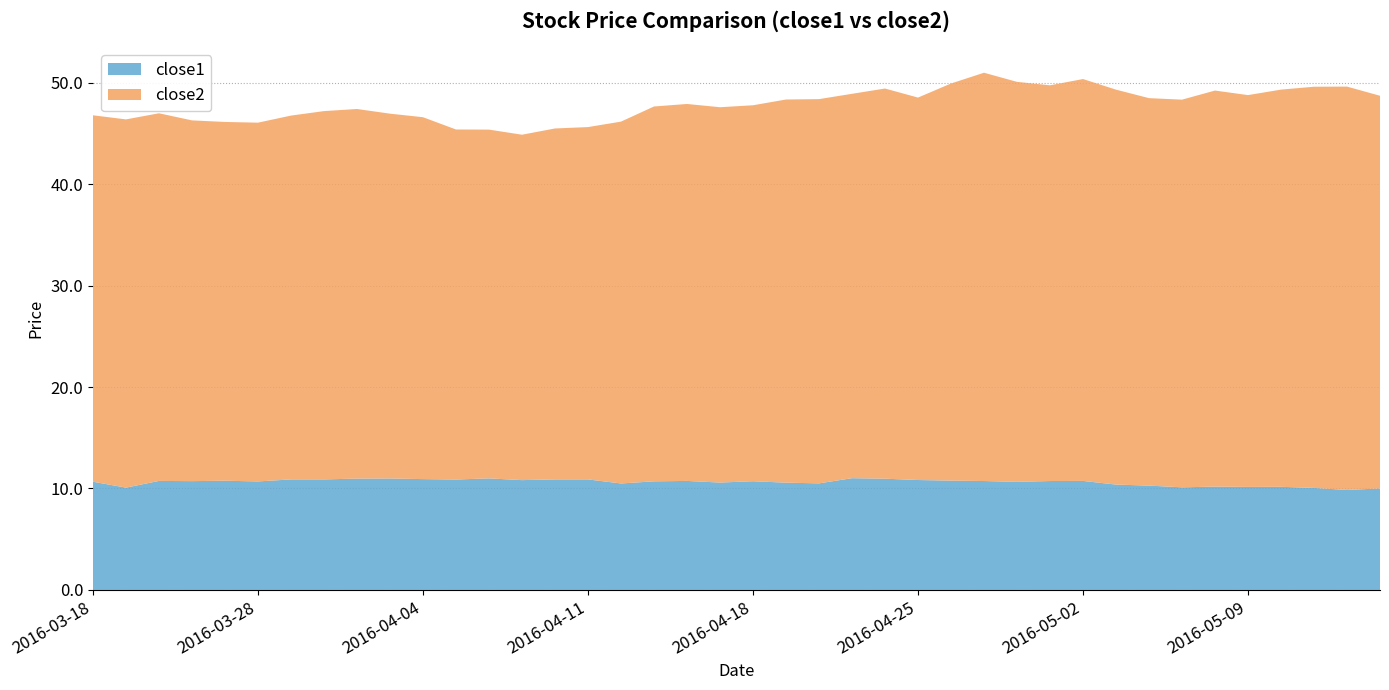

Reading left to right, list all the values displayed in this chart.

close2: 2016-03-18=36.1	2016-03-21=36.3	2016-03-22=36.2	2016-03-23=35.6	2016-03-24=35.4	2016-03-28=35.4	2016-03-29=35.9	2016-03-30=36.3	2016-03-31=36.4	2016-04-01=36.0	2016-04-04=35.7	2016-04-05=34.5	2016-04-06=34.4	2016-04-07=34.0	2016-04-08=34.6	2016-04-11=34.7	2016-04-12=35.7	2016-04-13=37.0	2016-04-14=37.2	2016-04-15=37.0	2016-04-18=37.1	2016-04-19=37.8	2016-04-20=37.9	2016-04-21=37.9	2016-04-22=38.5	2016-04-25=37.7	2016-04-26=39.1	2016-04-27=40.2	2016-04-28=39.4	2016-04-29=39.0	2016-05-02=39.6	2016-05-03=38.9	2016-05-04=38.2	2016-05-05=38.2	2016-05-06=39.0	2016-05-09=38.6	2016-05-10=39.2	2016-05-11=39.5	2016-05-12=39.8	2016-05-13=38.7
close1: 2016-03-18=10.7	2016-03-21=10.1	2016-03-22=10.7	2016-03-23=10.7	2016-03-24=10.8	2016-03-28=10.7	2016-03-29=10.9	2016-03-30=10.9	2016-03-31=11.0	2016-04-01=11.0	2016-04-04=10.9	2016-04-05=10.9	2016-04-06=11.0	2016-04-07=10.8	2016-04-08=10.9	2016-04-11=10.9	2016-04-12=10.5	2016-04-13=10.7	2016-04-14=10.7	2016-04-15=10.6	2016-04-18=10.7	2016-04-19=10.6	2016-04-20=10.5	2016-04-21=11.0	2016-04-22=11.0	2016-04-25=10.8	2016-04-26=10.8	2016-04-27=10.7	2016-04-28=10.7	2016-04-29=10.7	2016-05-02=10.7	2016-05-03=10.4	2016-05-04=10.3	2016-05-05=10.1	2016-05-06=10.2	2016-05-09=10.2	2016-05-10=10.2	2016-05-11=10.1	2016-05-12=9.9	2016-05-13=10.0